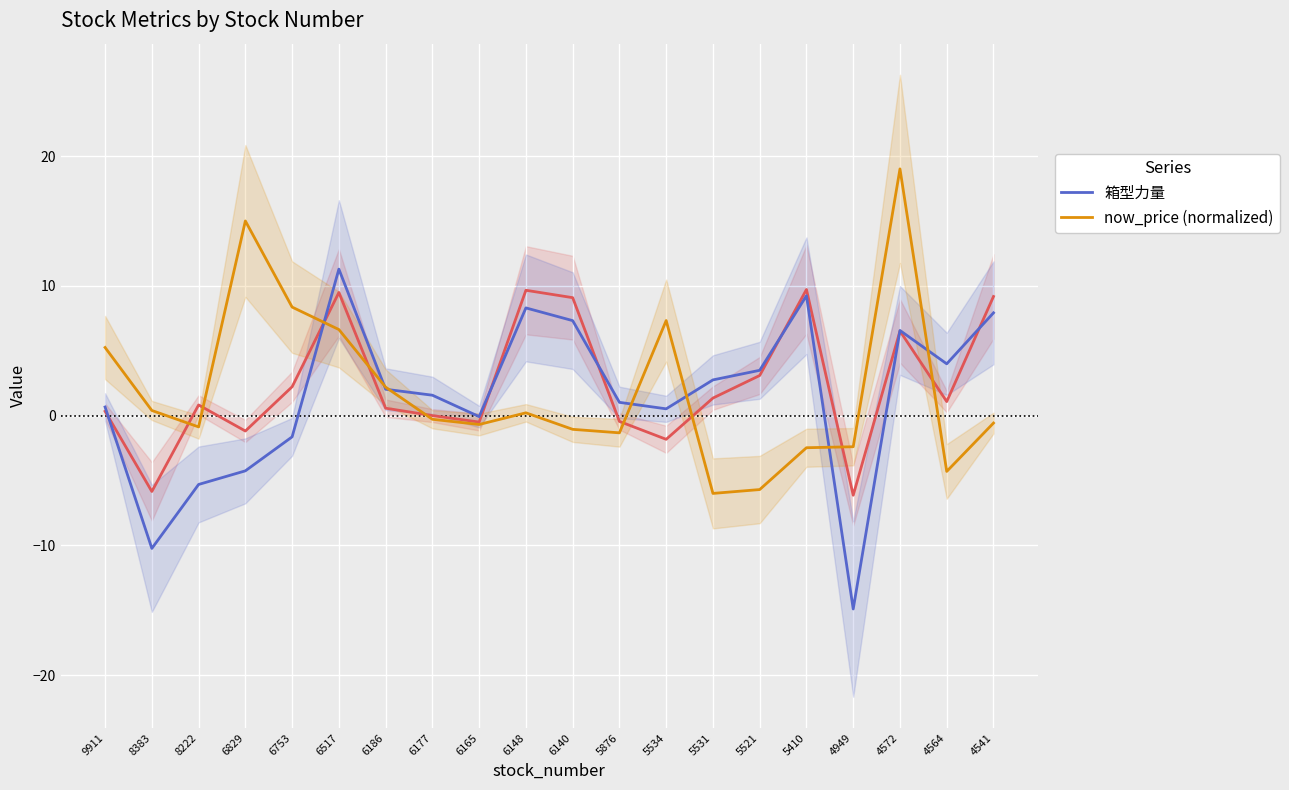

At 5521, list the series in order from largest to smallest.

箱型力量, now_price (normalized)